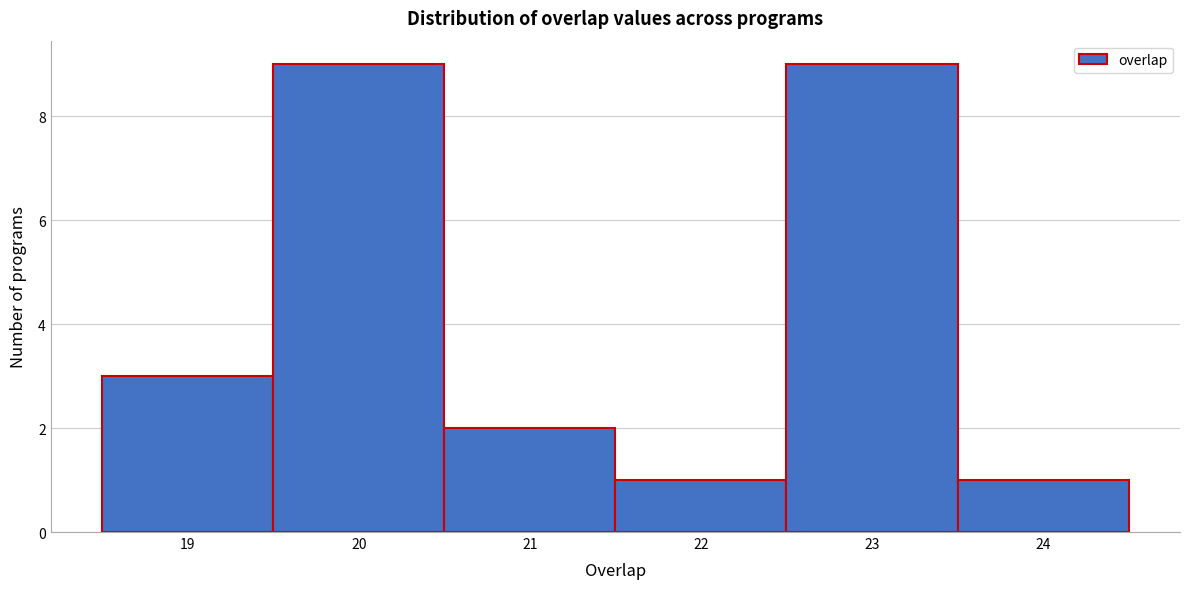

Reading left to right, transcribe this chart: for each bar, give the range it covers on the x-axis and its height. The values are not printed on the chart, so give them approximately, as read against the axis.

18.5 to 19.5: 3
19.5 to 20.5: 9
20.5 to 21.5: 2
21.5 to 22.5: 1
22.5 to 23.5: 9
23.5 to 24.5: 1